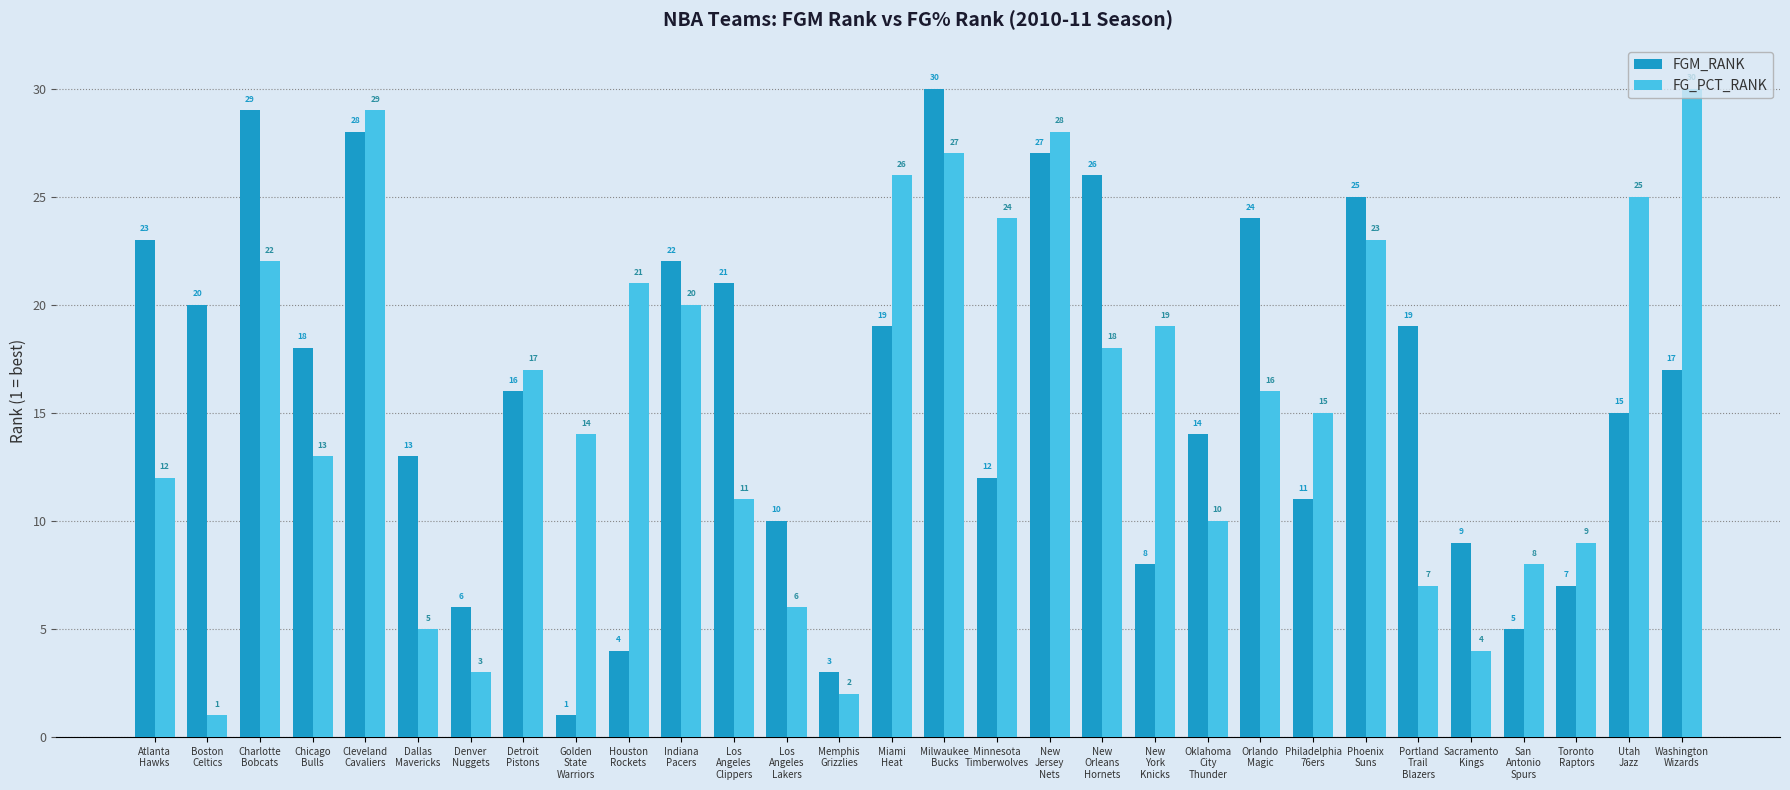

What is the difference between the maximum and second lowest values in the FGM_RANK series?

27